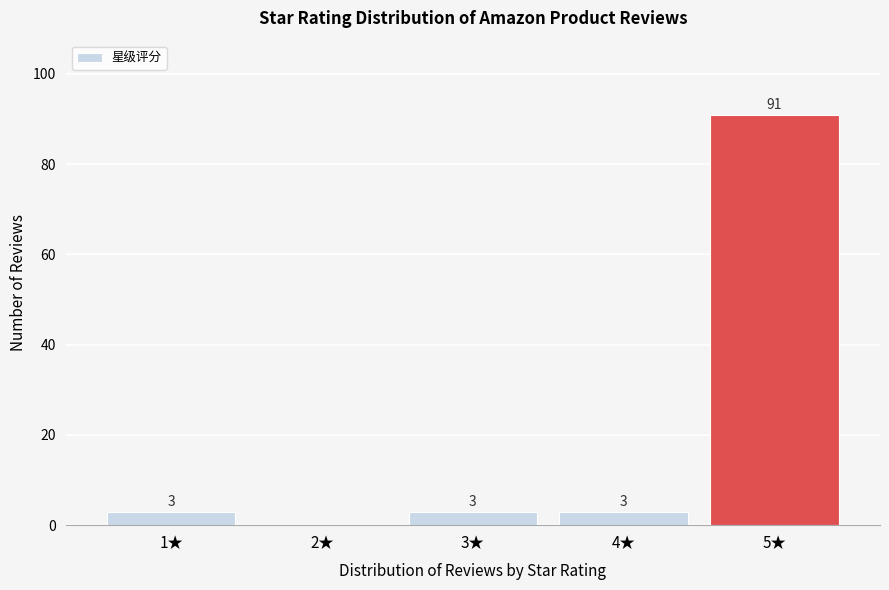

Reading left to right, list all the values displayed in this chart.

1★=3	2★=0	3★=3	4★=3	5★=91